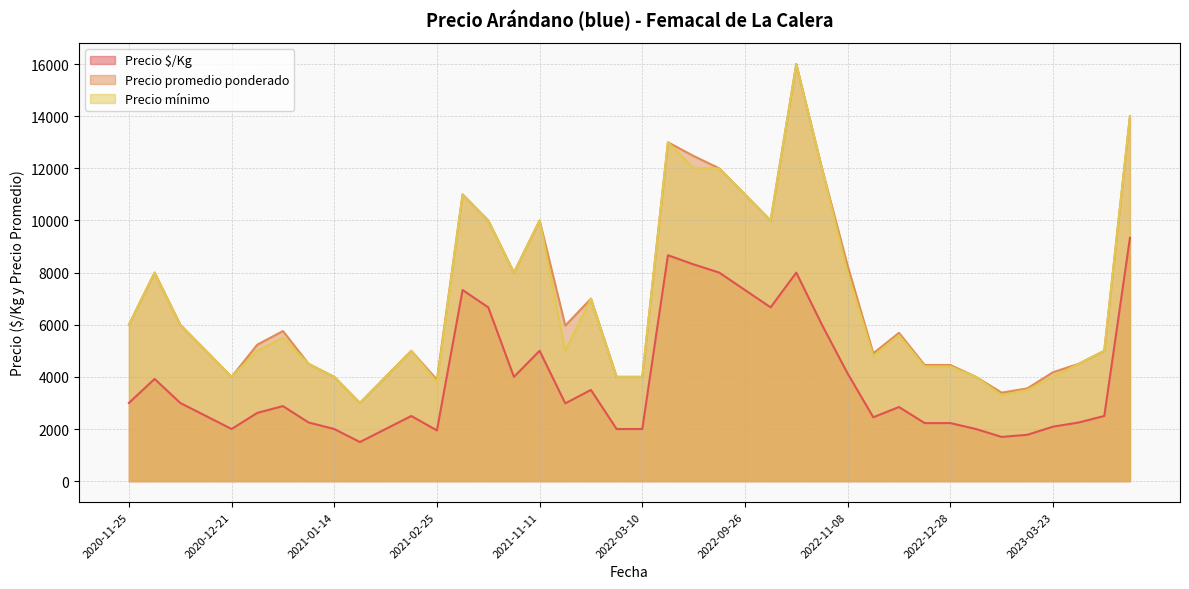

What is the greatest value displayed?

16000